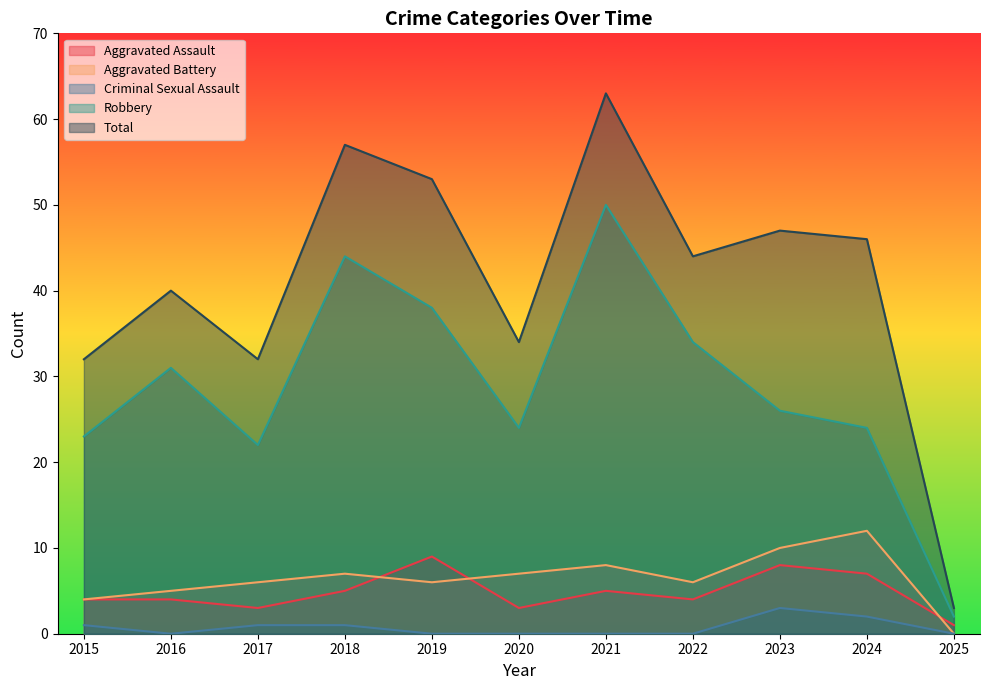

What is the approximate value of Aggravated Assault at 2018?

5